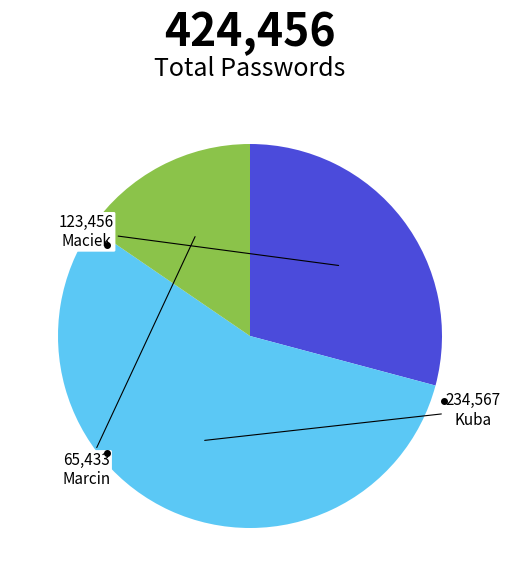

Which has a higher value, Maciek or Kuba?

Kuba